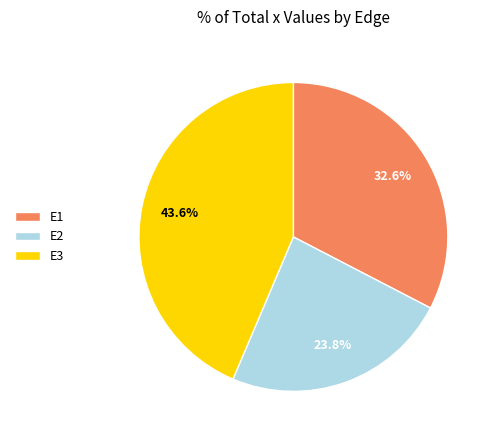

Which has a higher value, E3 or E1?

E3